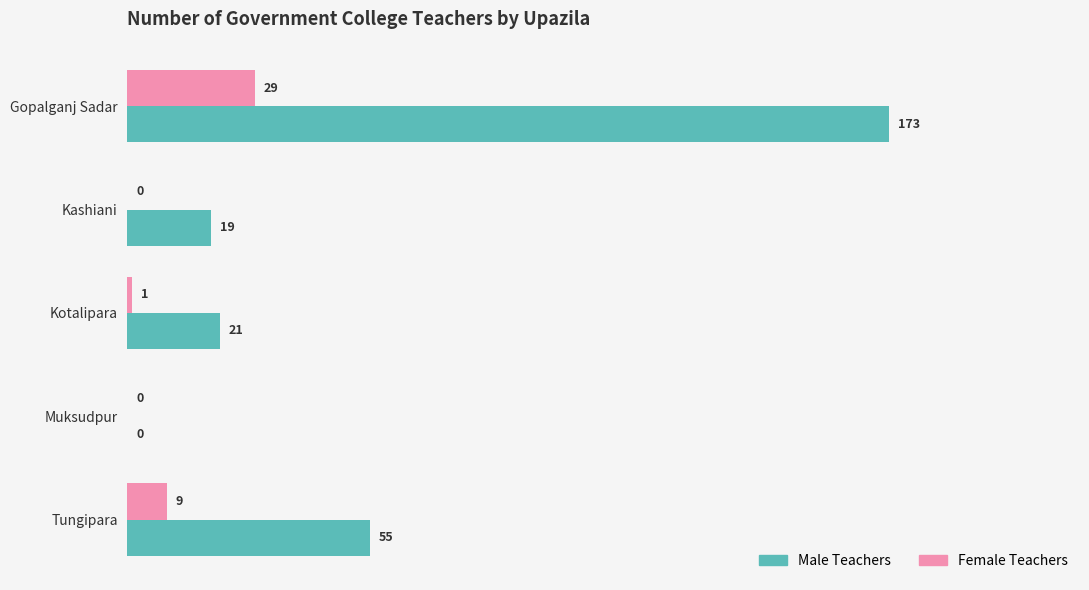

How many series are shown in this chart?

2